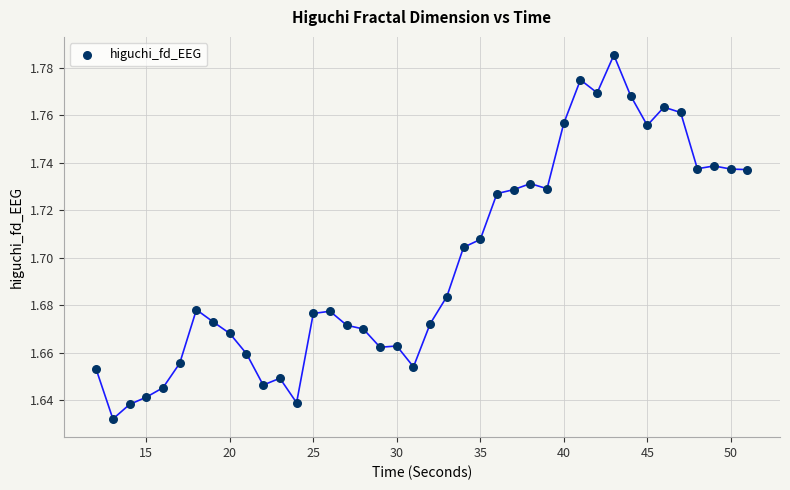

What is the range of X values (max minus min)?

39.0